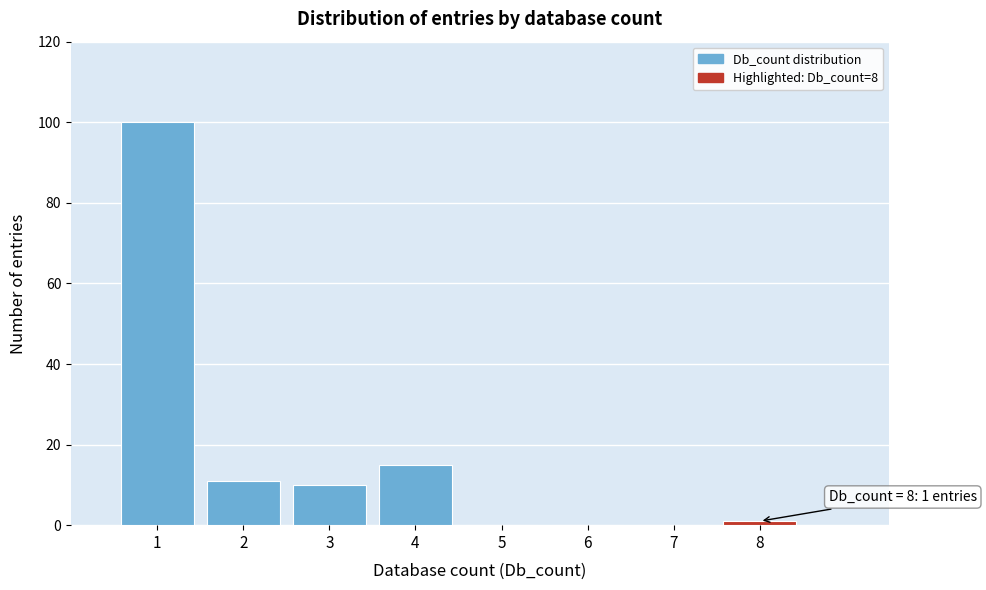

Reading right to left, transcribe all the data shown in this chart.

8=1	7=0	6=0	5=0	4=15	3=10	2=11	1=100